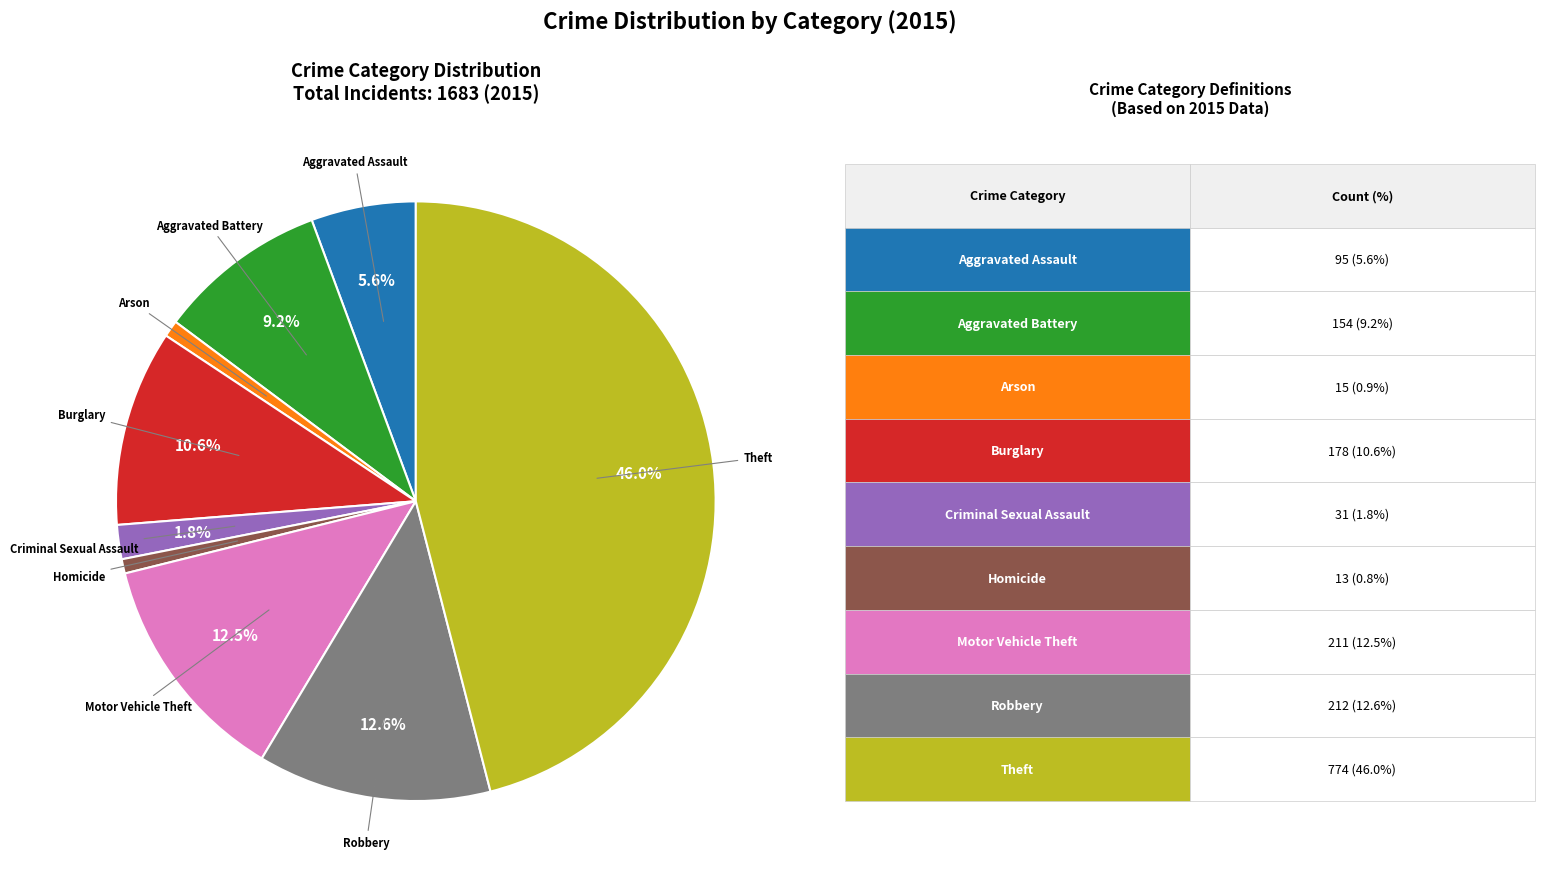

Is there any slice that represents more than half of the pie?

No